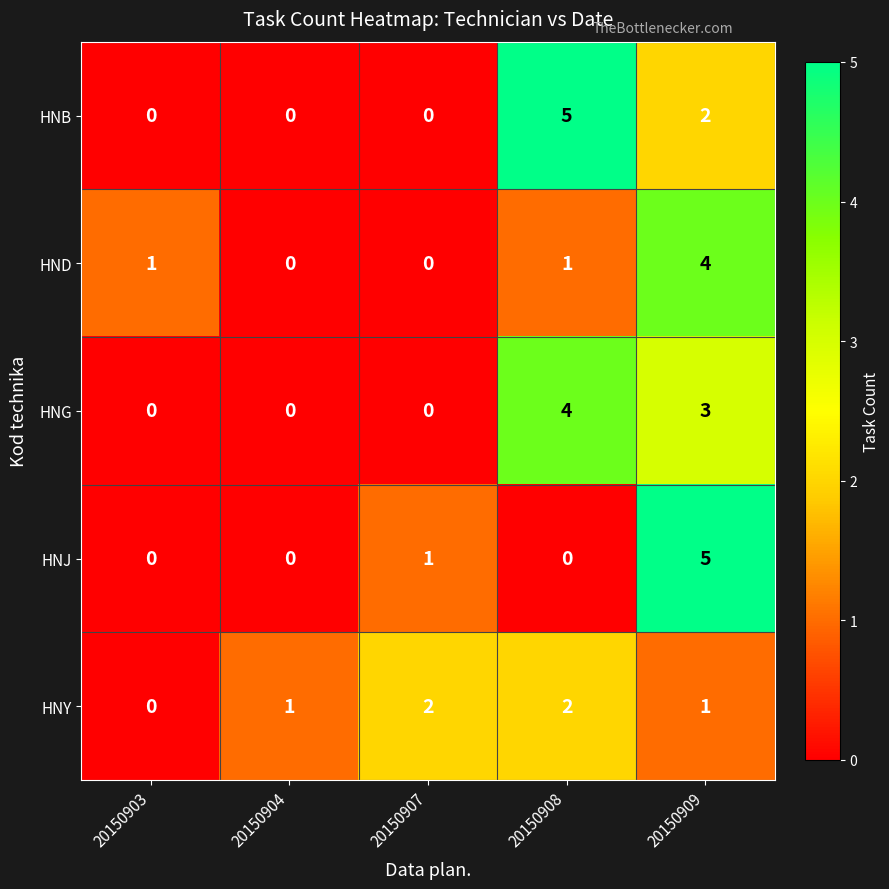

Reading right to left, transcribe all the data shown in this chart.

HNB: 20150909=2	20150908=5	20150907=0	20150904=0	20150903=0
HND: 20150909=4	20150908=1	20150907=0	20150904=0	20150903=1
HNG: 20150909=3	20150908=4	20150907=0	20150904=0	20150903=0
HNJ: 20150909=5	20150908=0	20150907=1	20150904=0	20150903=0
HNY: 20150909=1	20150908=2	20150907=2	20150904=1	20150903=0